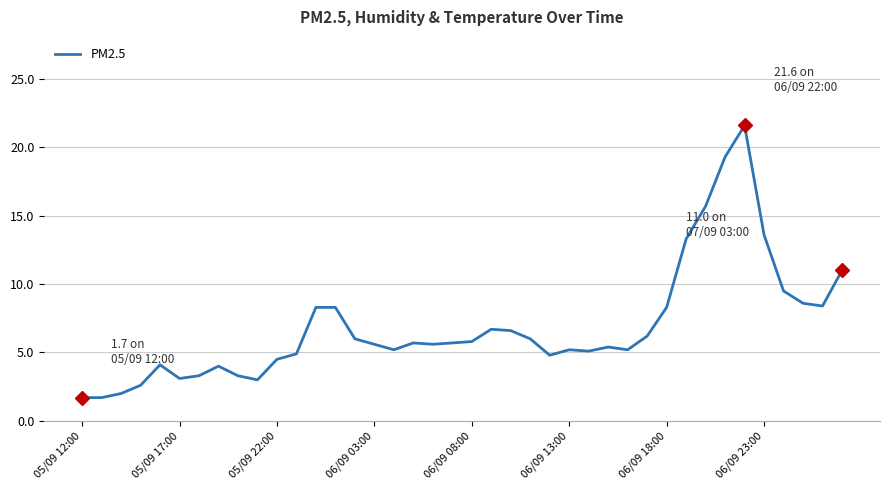

What is the sum of all values?

274.9